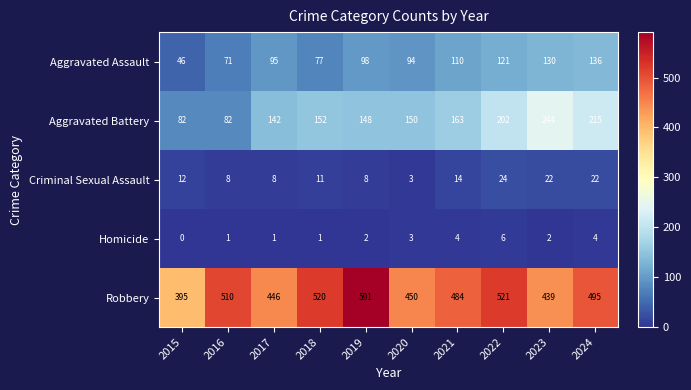

At how many categories does at least one series exceed 7?

10